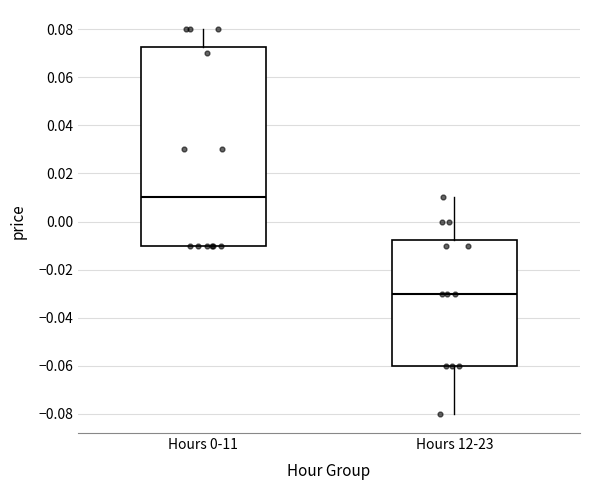

Reading left to right, transcribe this box plot: for each box, give where its median line is, the range the box spans, and where its two whiskers end, as read against the y-axis. The values are not printed on the chart, so give them approximately, as read against the axis.

Hours 0-11: median 0.010, box -0.010 to 0.072, whiskers -0.010 to 0.080
Hours 12-23: median -0.030, box -0.060 to -0.008, whiskers -0.080 to 0.010